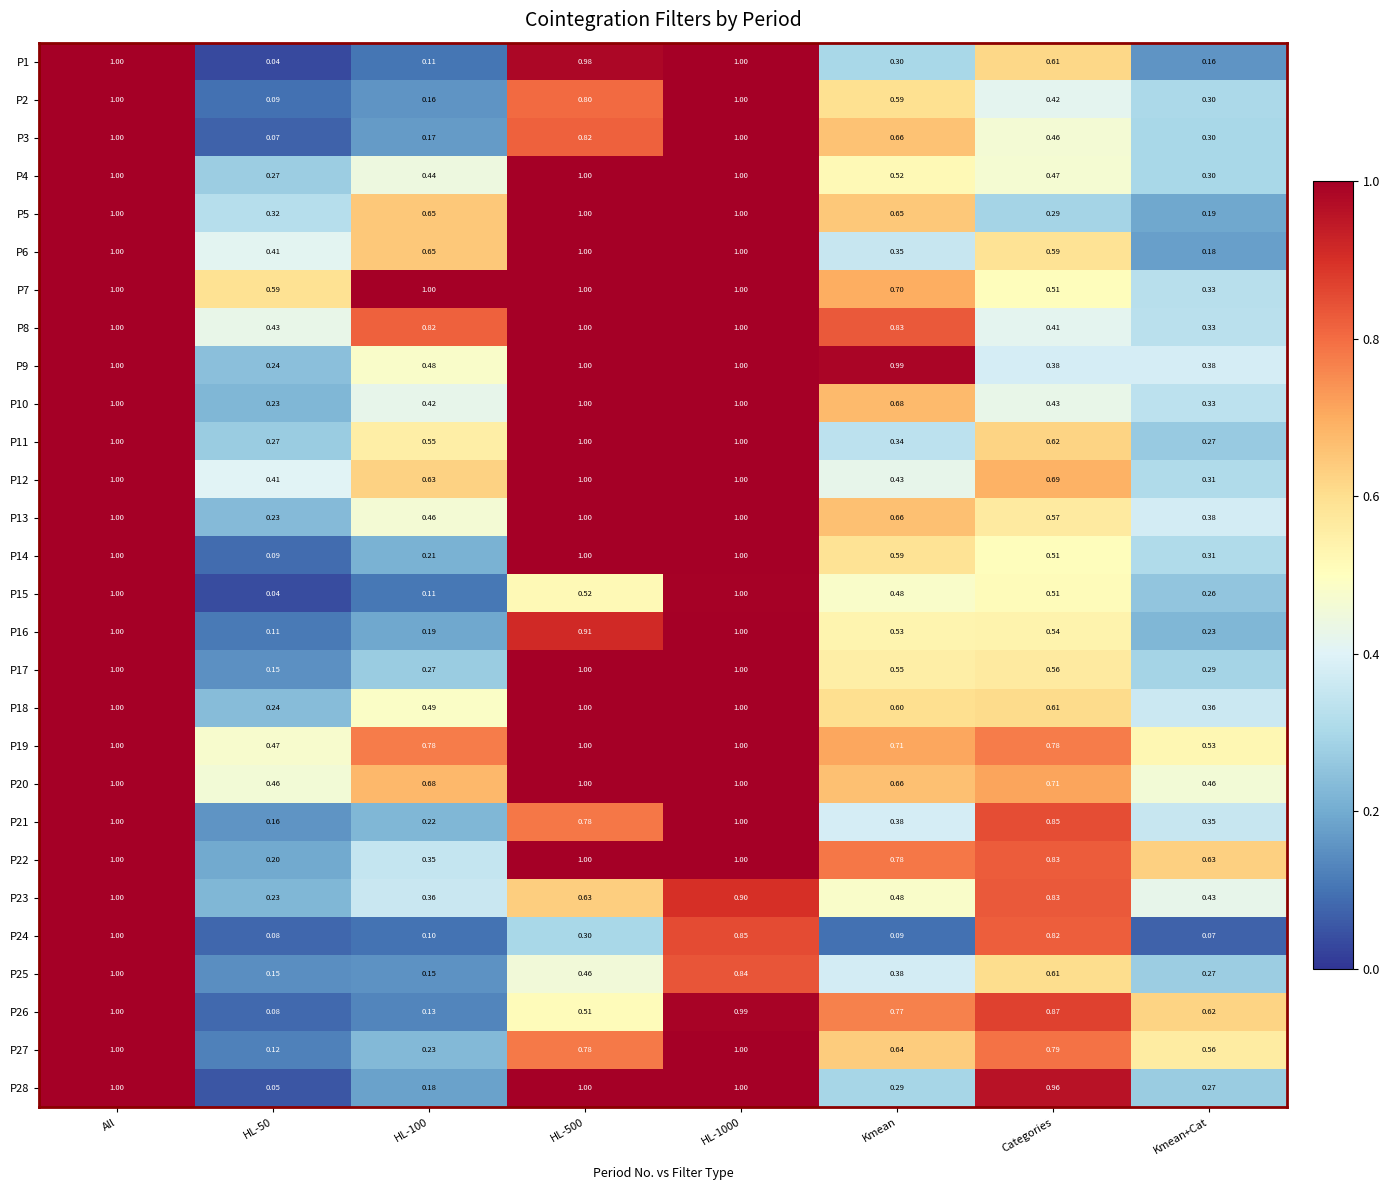

Is the value of P5 at HL-50 greater than the value of P6 at Kmean+Cat?

Yes